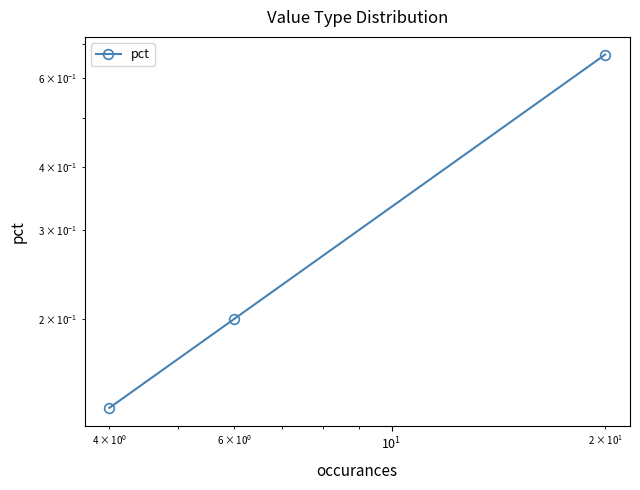

What is the difference between the maximum and minimum values?

0.5